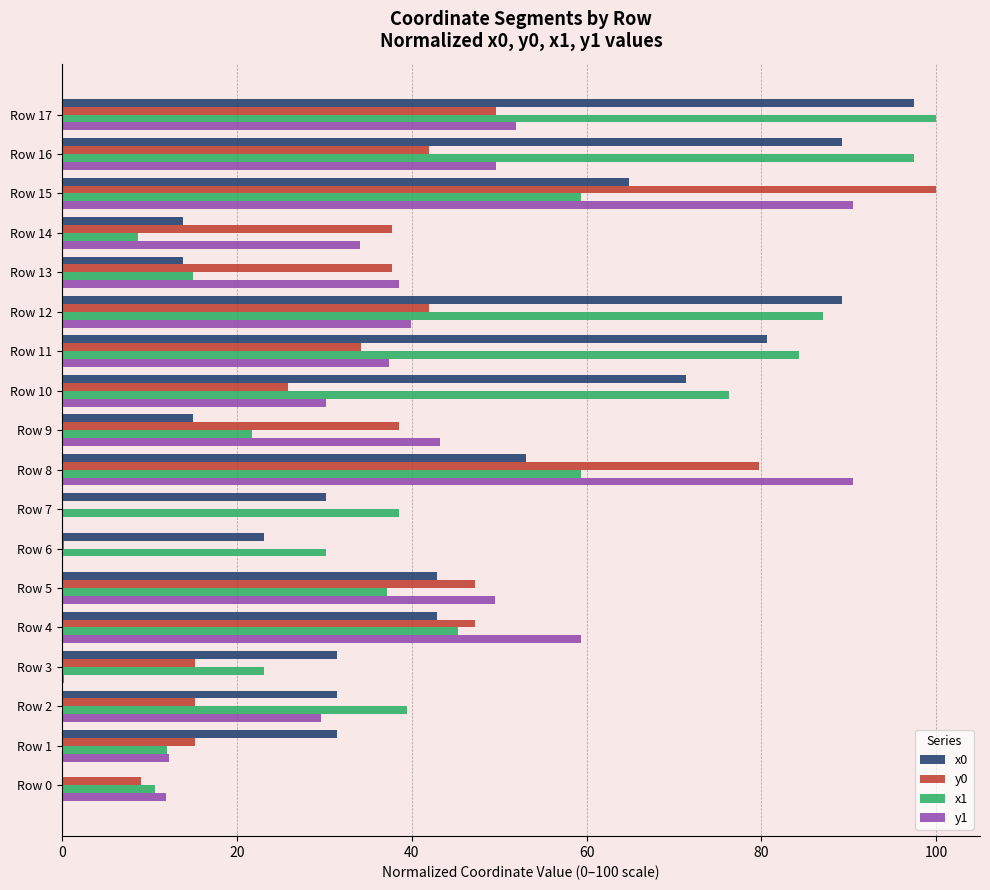

What is the total value across all series at Row 4?

194.7